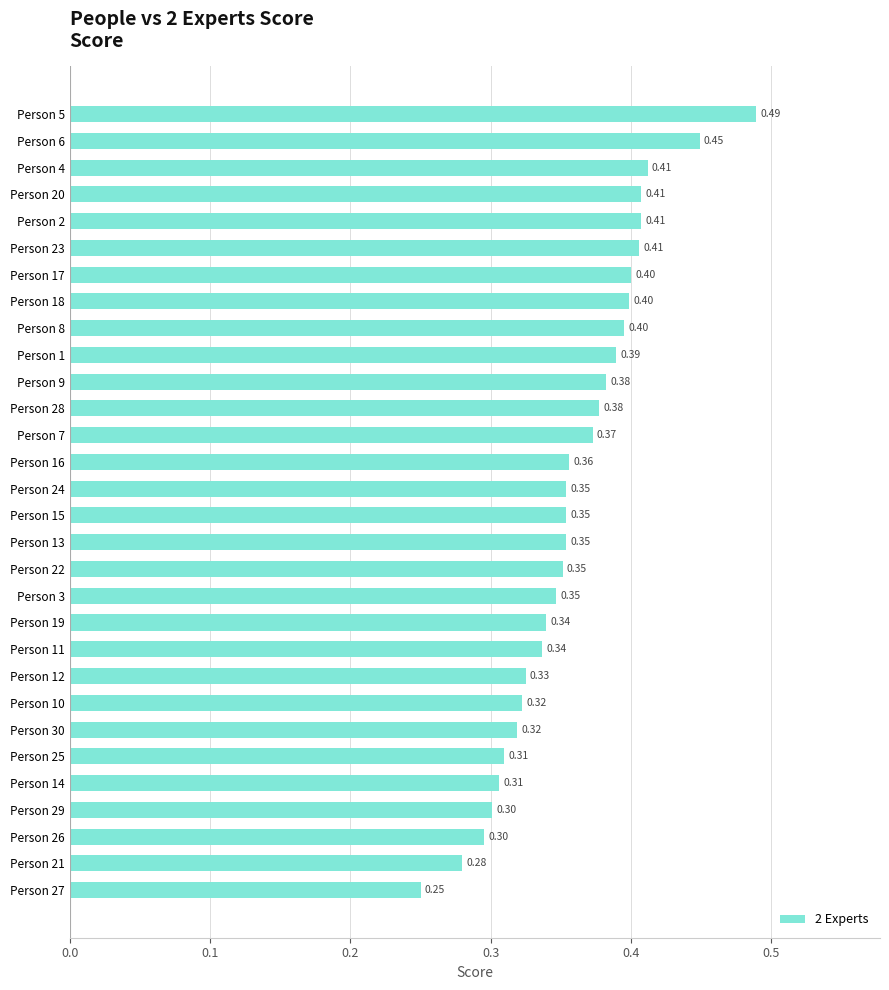

What is the sum of all values?

10.8